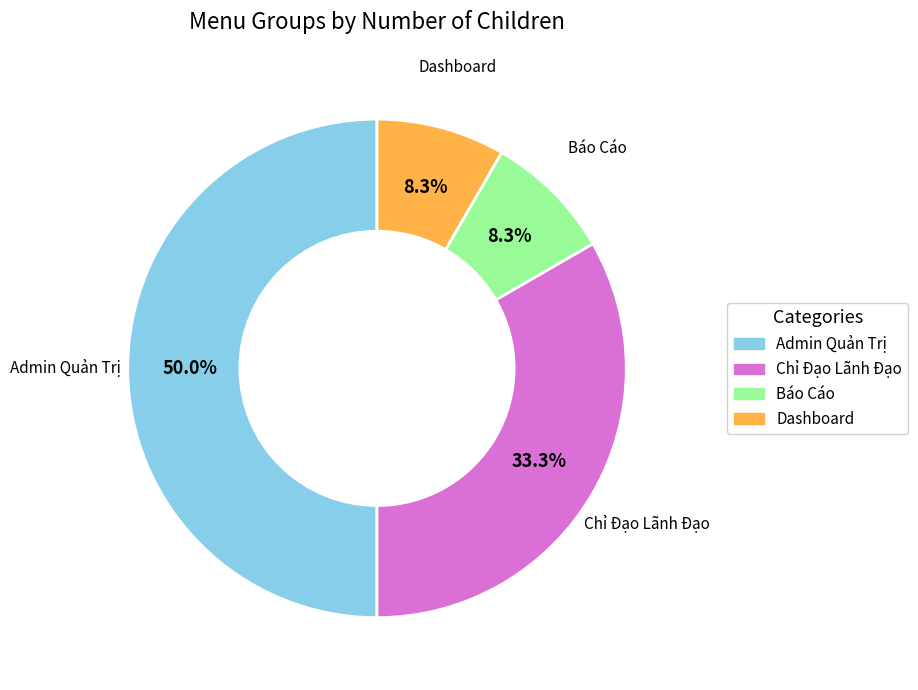

Does Dashboard account for over 50% of the chart?

No